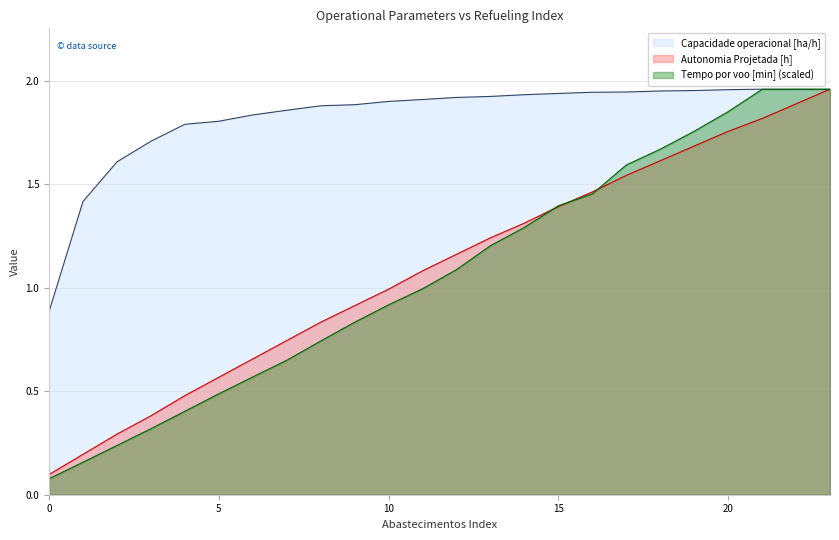

At which category does Tempo por voo [min] reach its first local peak?

22